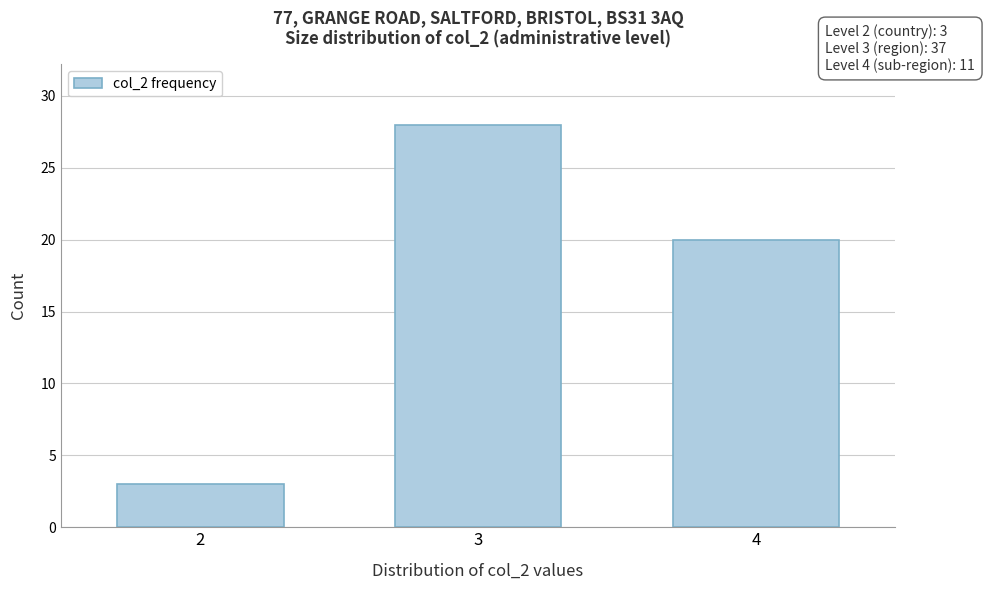

Reading right to left, transcribe all the data shown in this chart.

4=20	3=28	2=3